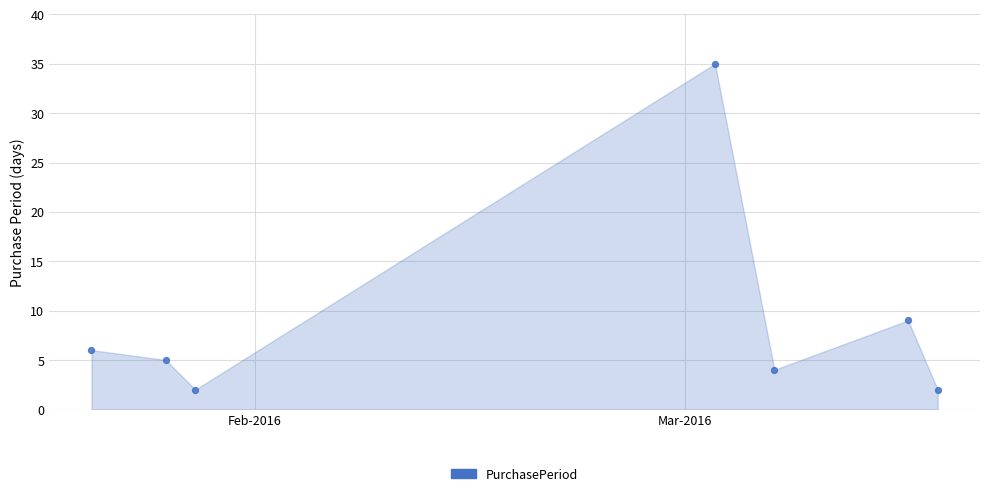

What Y value in the scatter plot is closest to 18?

9